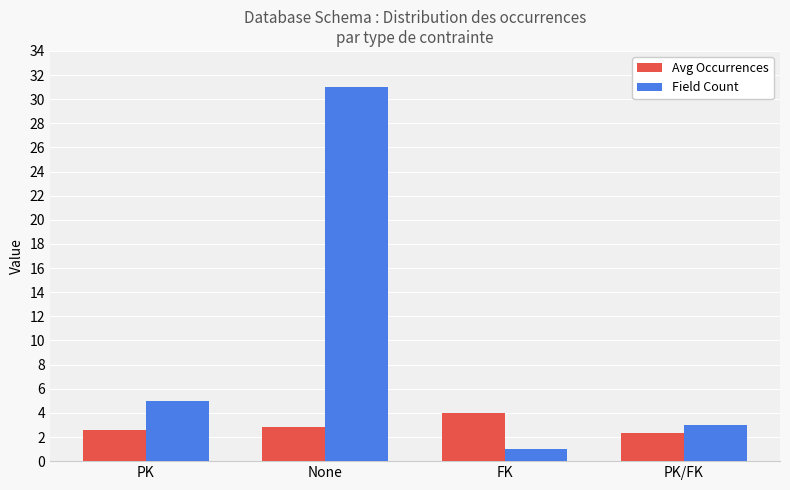

List the series in order of their peak value, lowest first.

Avg Occurrences, Field Count